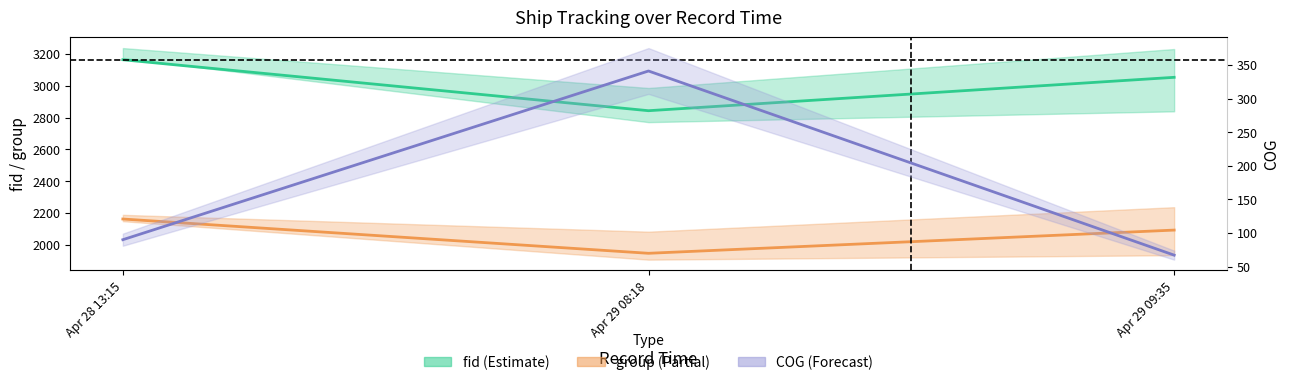

At which category is the sum across all series the highest?

Apr 28 13:15